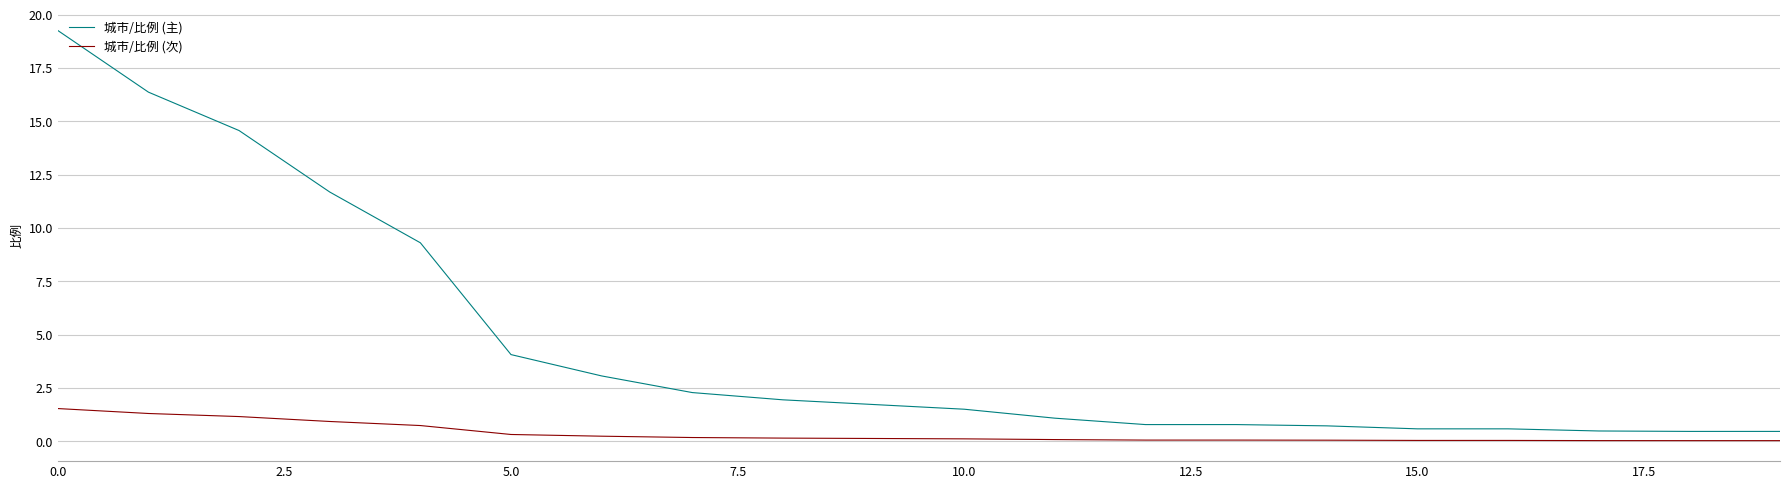

Rank the series by their average value, from lowest to highest.

城市/比例 (次), 城市/比例 (主)